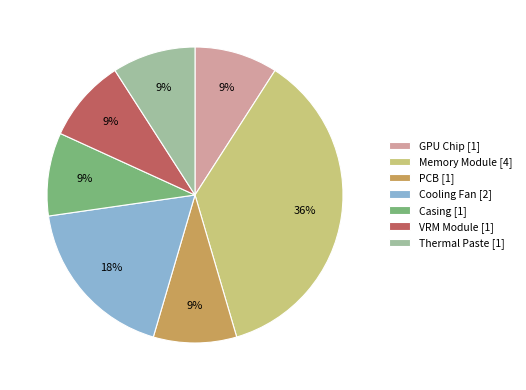

How many segments does this pie chart have?

7